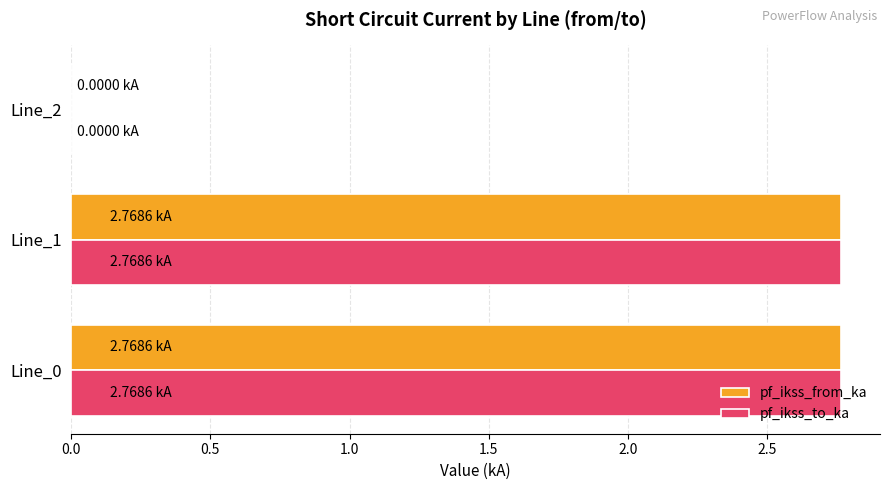

What is the sum of all pf_ikss_from_ka values?

5.5